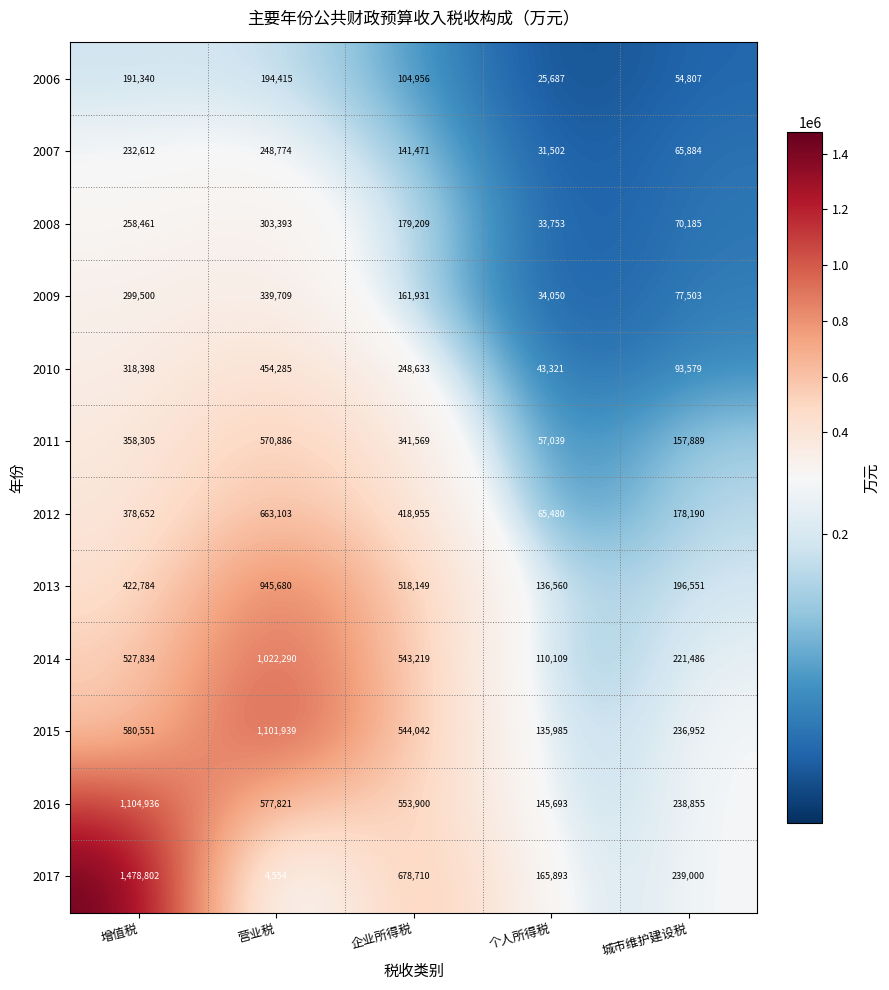

Is it true that 2006 equals 16856 at 城市维护建设税?

False